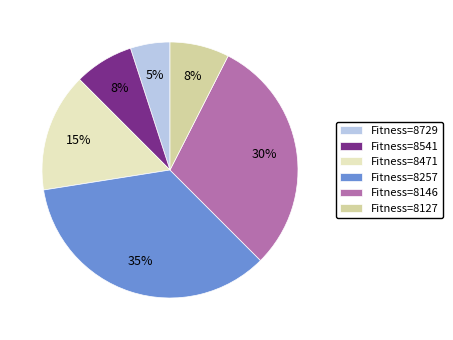

To the nearest percent, what is the difference between the largest and smallest slice percentages?

30%